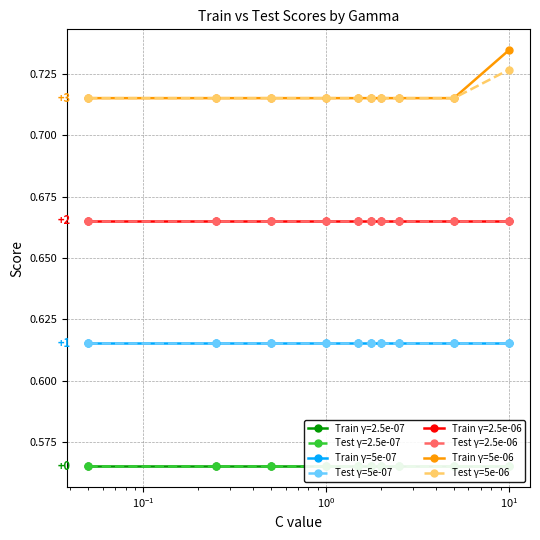

True or false: Test γ=5e-07 and Train γ=5e-07 intersect in this chart.

False